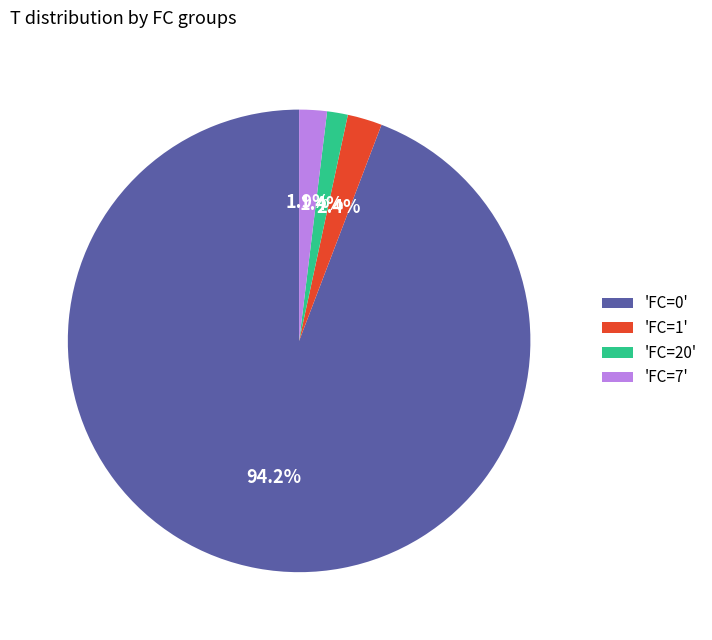

Which category has the biggest portion of the pie?

'FC=0'